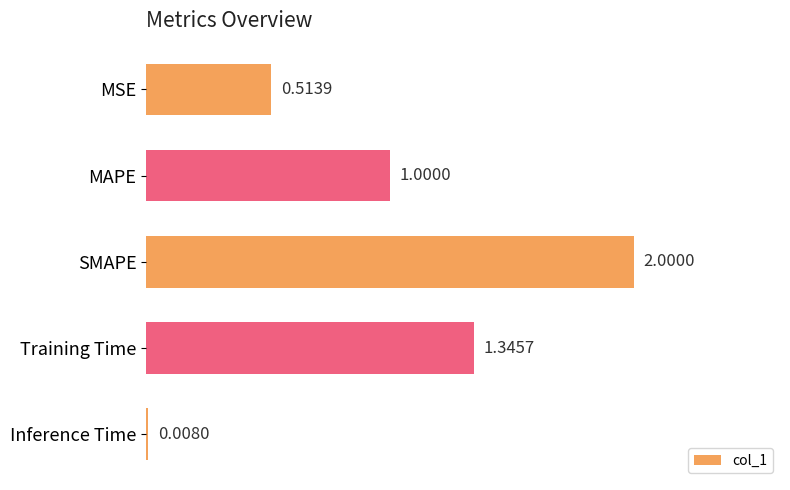

What is the label of the 3rd bar from the bottom?

SMAPE